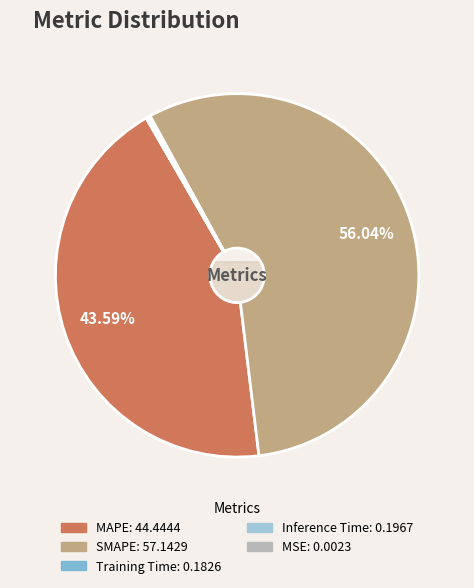

Between Training Time and MAPE, which is larger?

MAPE